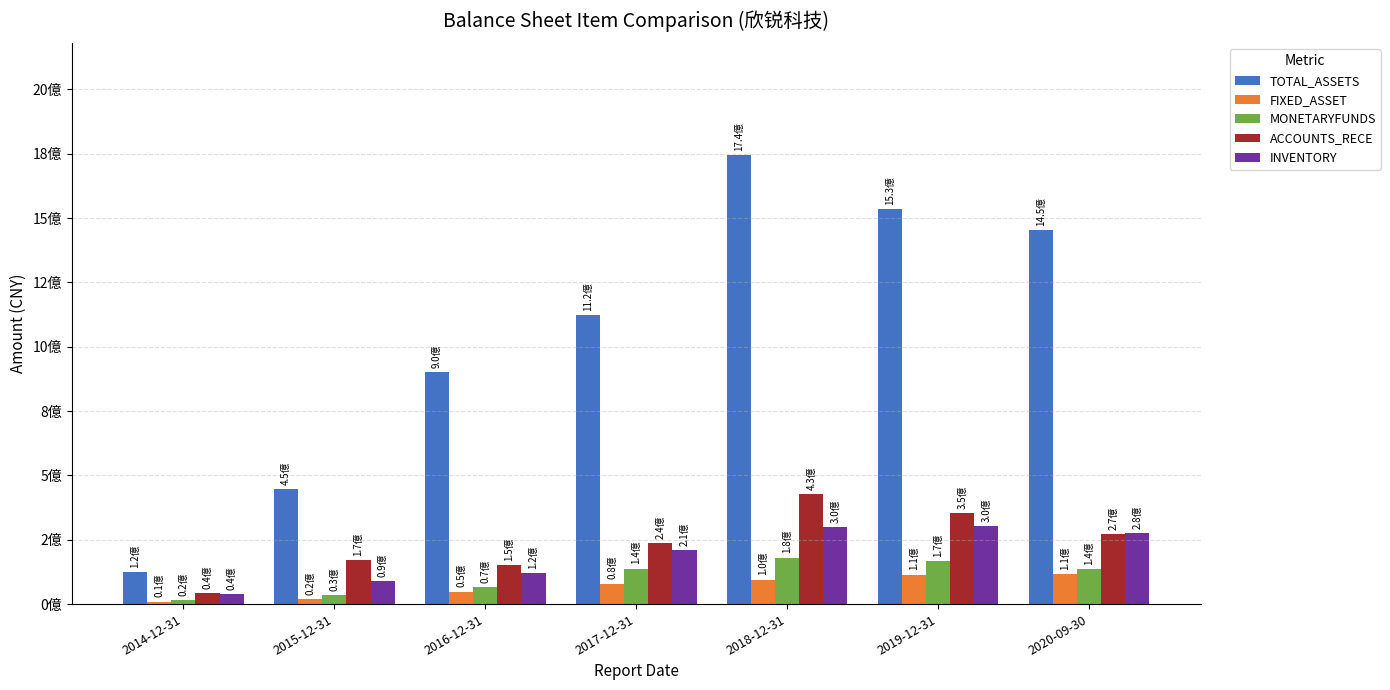

At 2018-12-31, list the series in order from largest to smallest.

TOTAL_ASSETS, ACCOUNTS_RECE, INVENTORY, MONETARYFUNDS, FIXED_ASSET